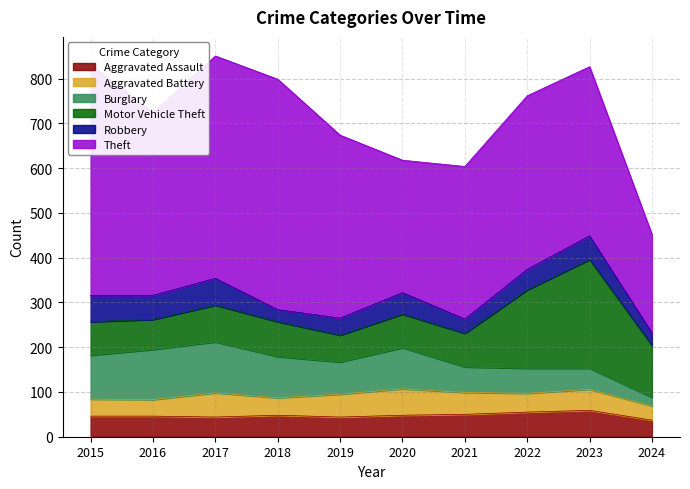

True or false: Aggravated Assault and Robbery cross at least once.

True